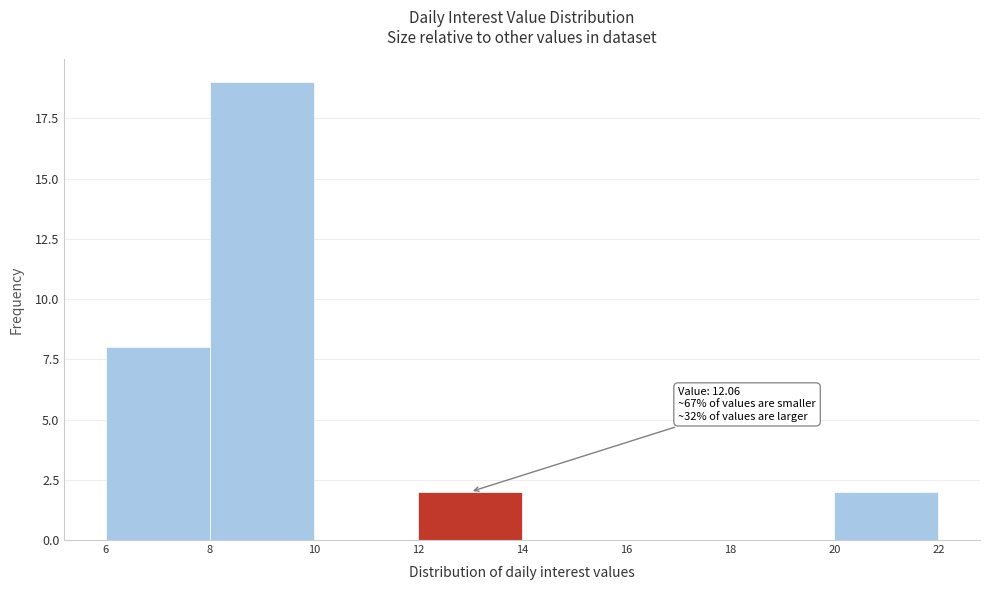

Which range on the x-axis has the tallest bar?

8 to 10